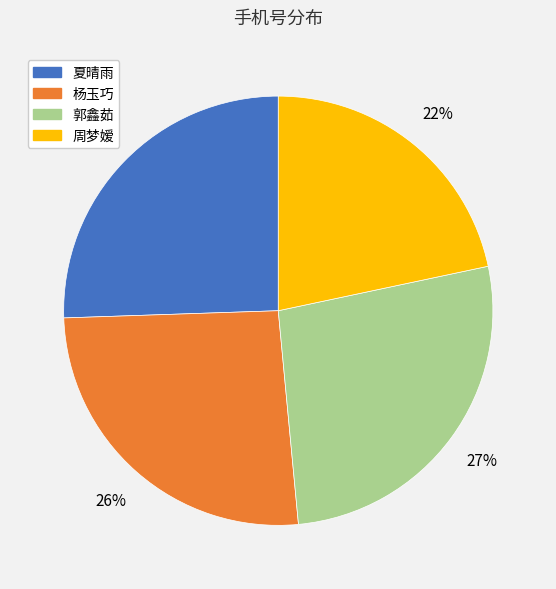

The 杨玉巧 slice represents 15% of the pie. True or false?

False